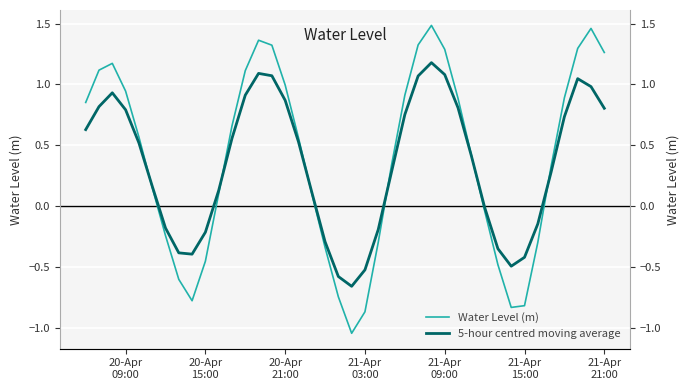

What is the difference between the maximum and second lowest values in the Water Level (m) series?

2.4